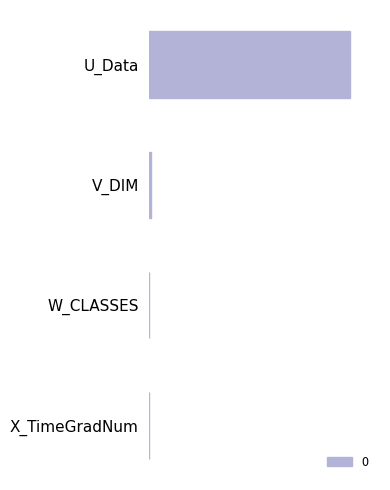

Which has a higher value, W_CLASSES or U_Data?

U_Data